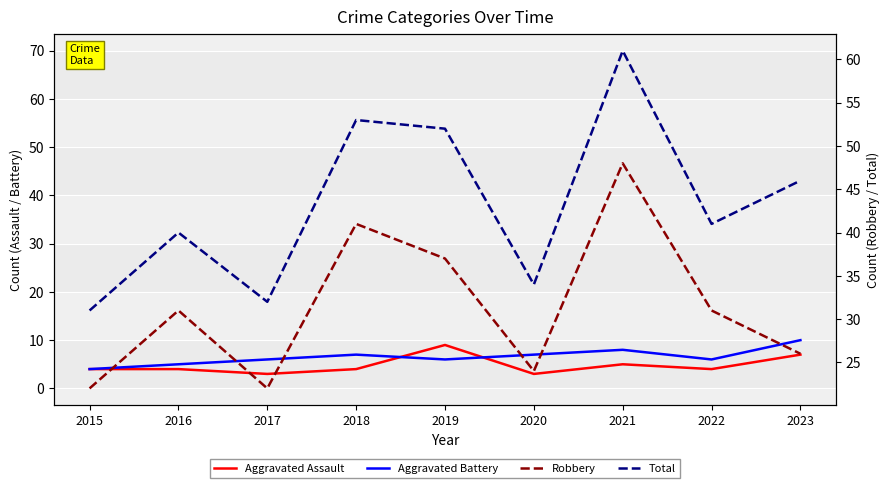

What is the sum of all Total values?

390